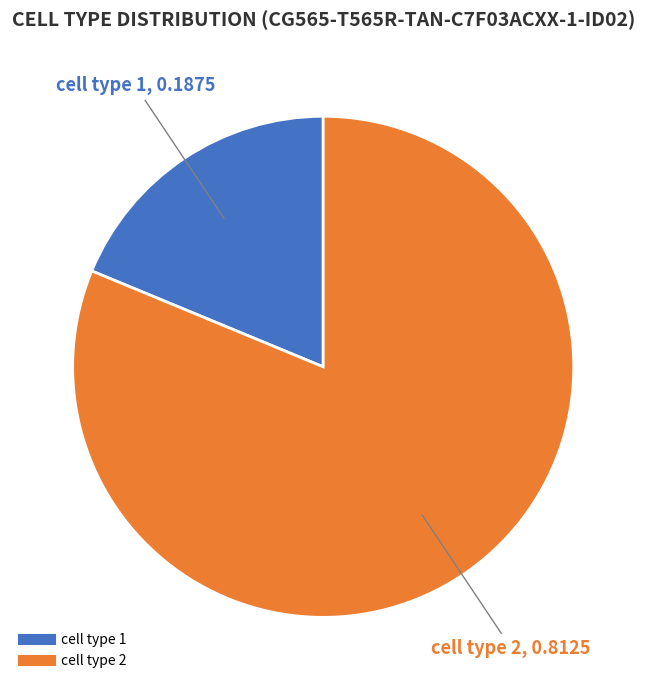

Is there a majority slice in this chart?

Yes